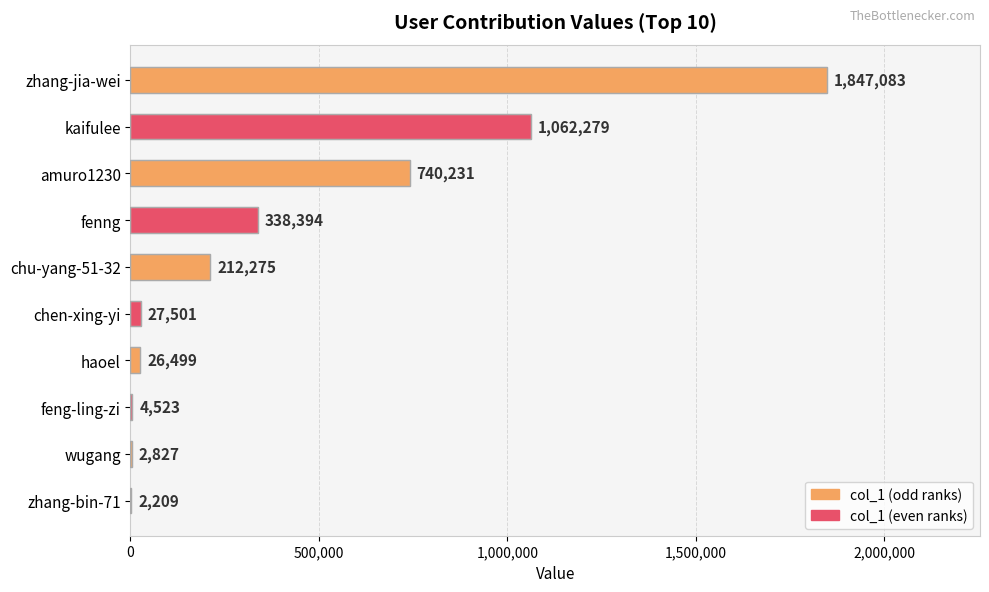

What is the average value?

426382